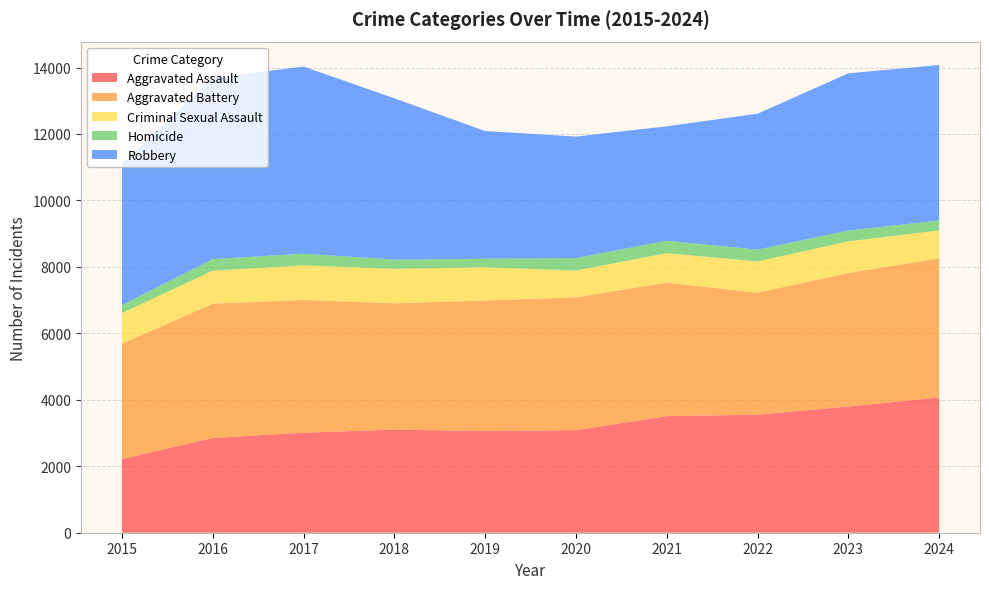

Reading left to right, extract all data points from this chart.

Aggravated Assault: 2015=2217	2016=2851	2017=3009	2018=3105	2019=3058	2020=3086	2021=3508	2022=3553	2023=3798	2024=4072
Aggravated Battery: 2015=3470	2016=4043	2017=3996	2018=3799	2019=3930	2020=3999	2021=4019	2022=3671	2023=4019	2024=4186
Criminal Sexual Assault: 2015=923	2016=991	2017=1040	2018=1038	2019=1001	2020=804	2021=885	2022=942	2023=952	2024=840
Homicide: 2015=239	2016=348	2017=354	2018=277	2019=257	2020=377	2021=376	2022=353	2023=325	2024=297
Robbery: 2015=4257	2016=5449	2017=5631	2018=4856	2019=3843	2020=3656	2021=3443	2022=4091	2023=4732	2024=4681